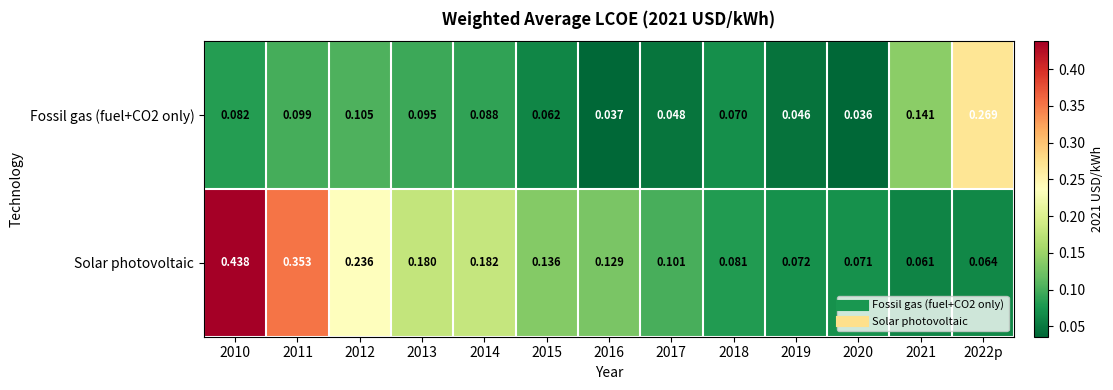

Between 2011 and 2020, which series saw the biggest shift?

Solar photovoltaic